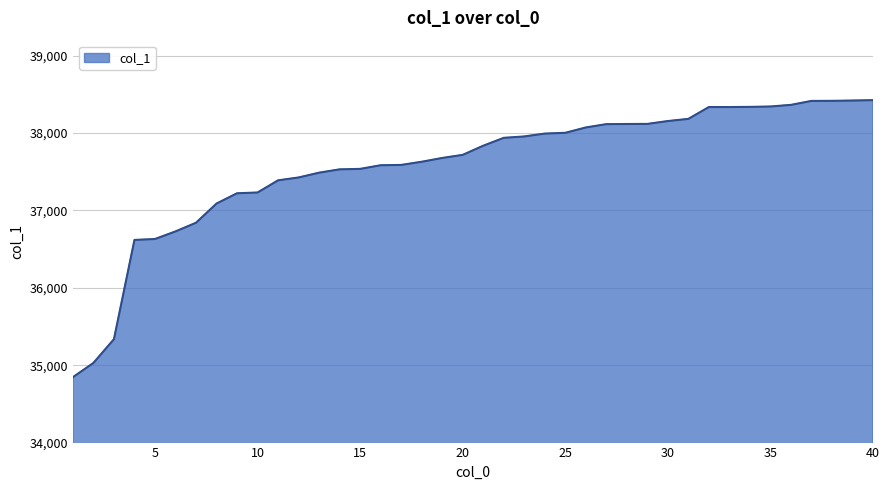

What is the difference between the maximum and minimum values?

3579